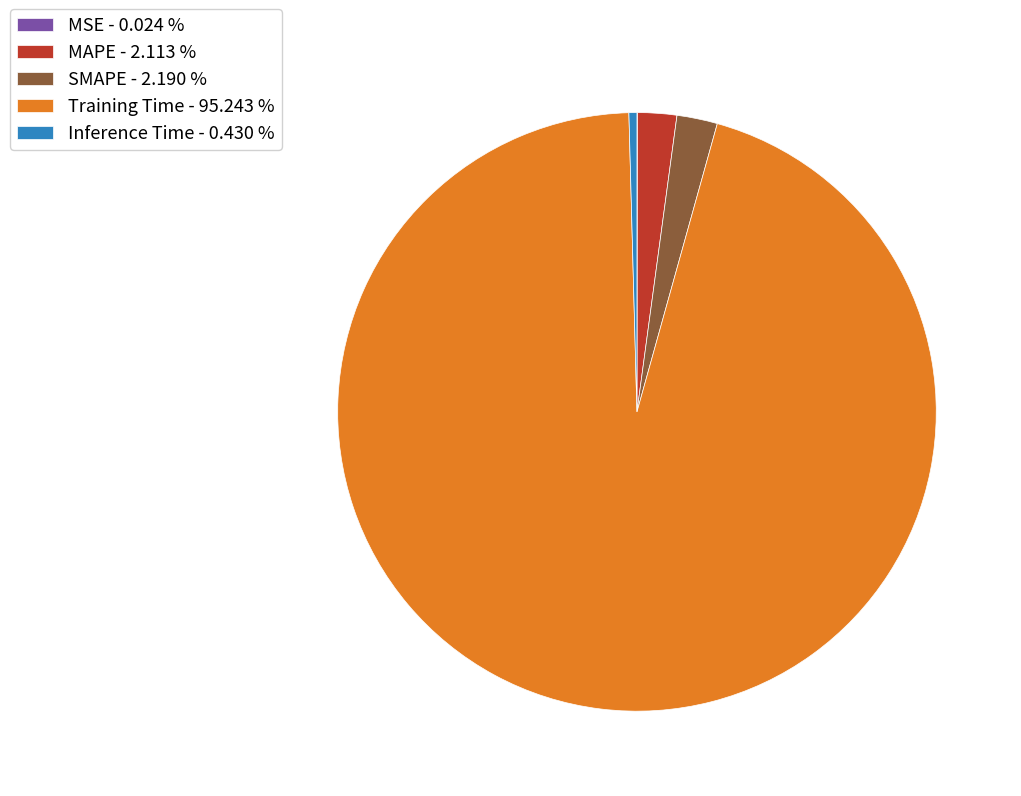

Which category has the biggest portion of the pie?

Training Time